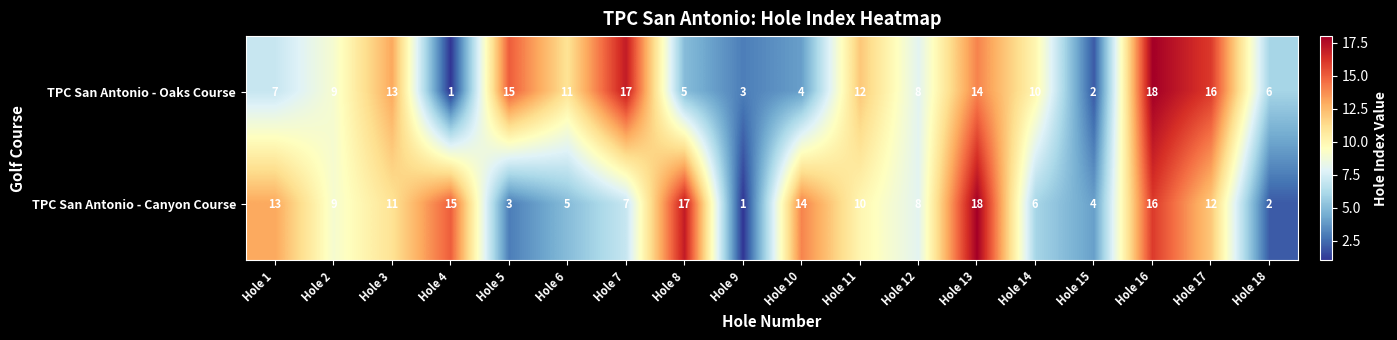

How many data points does each series have?

18